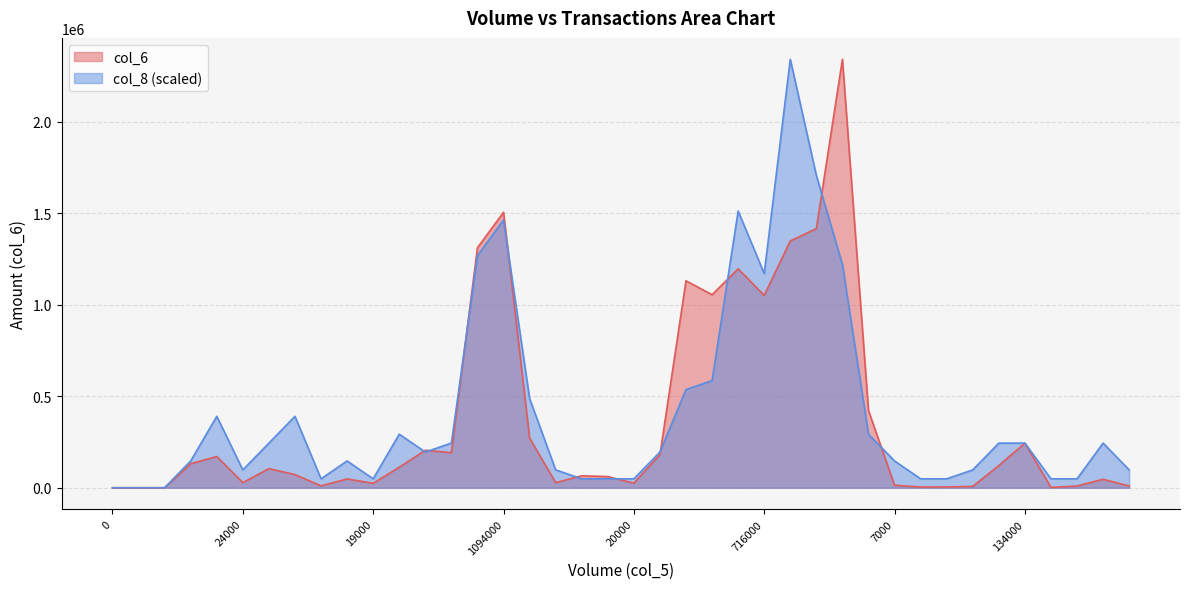

How many values in the col_6 series are below 104420?

20